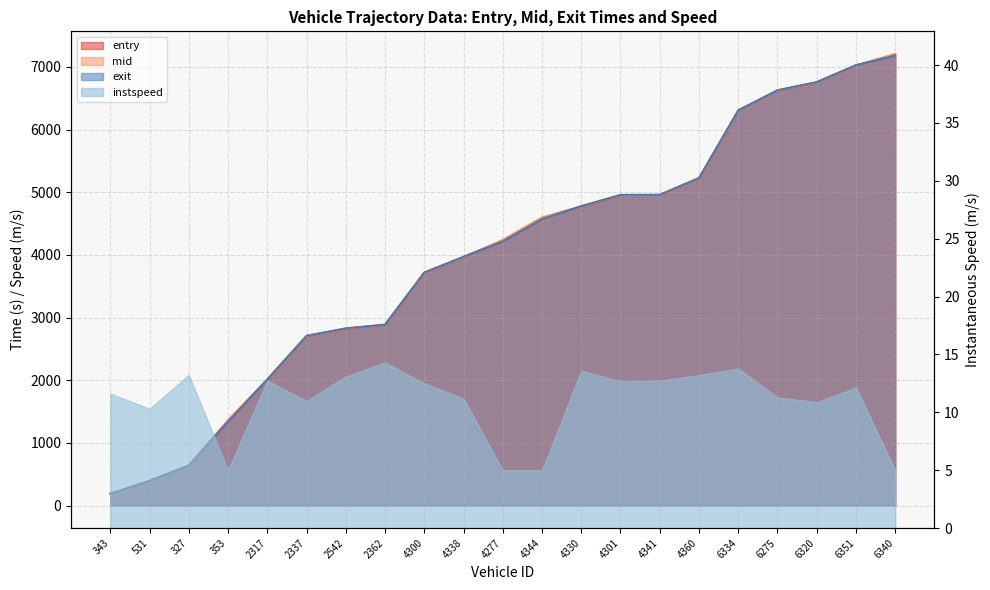

Which has a higher value, 6334 or 353?

6334